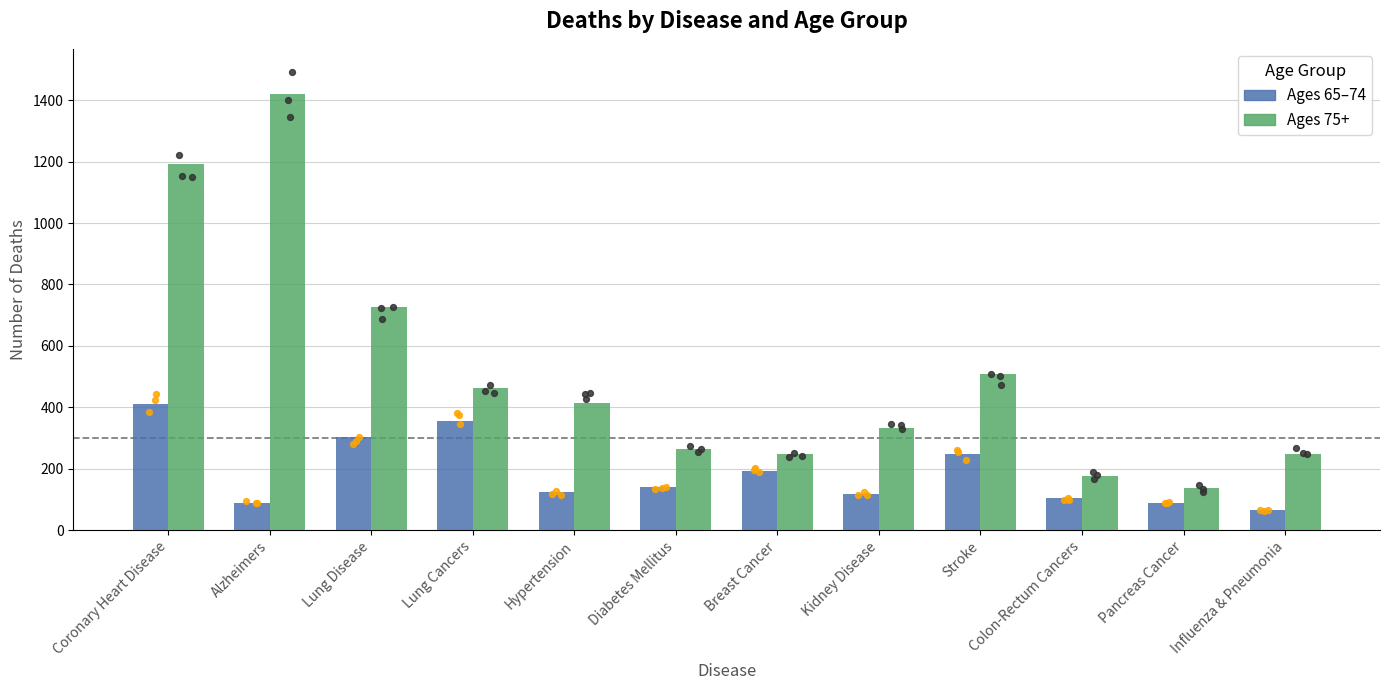

Which series reaches the minimum Y coordinate?

d_65_74